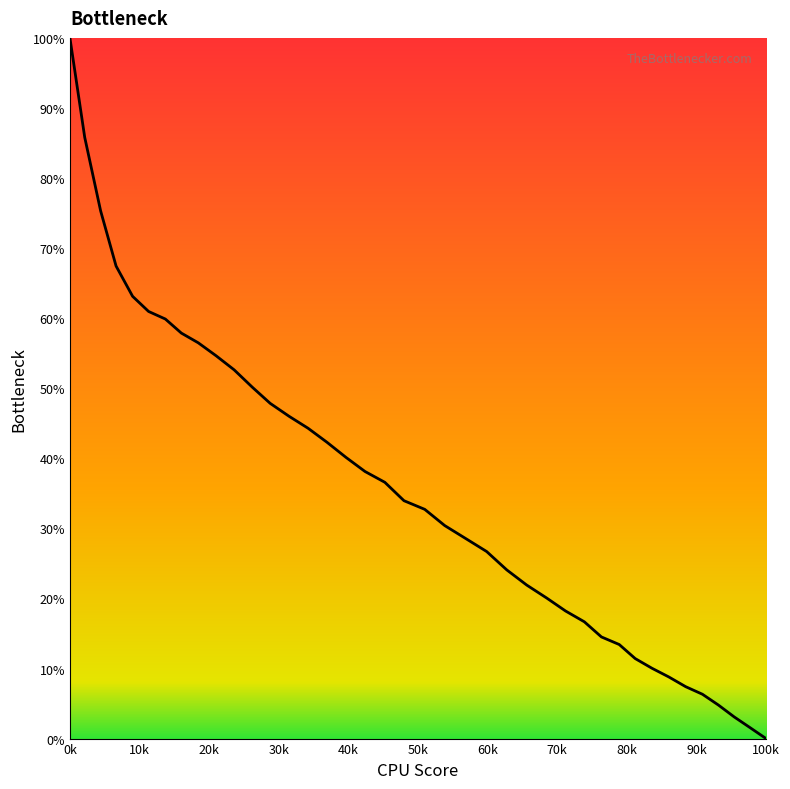

What is the difference between the maximum and minimum values?

100.0